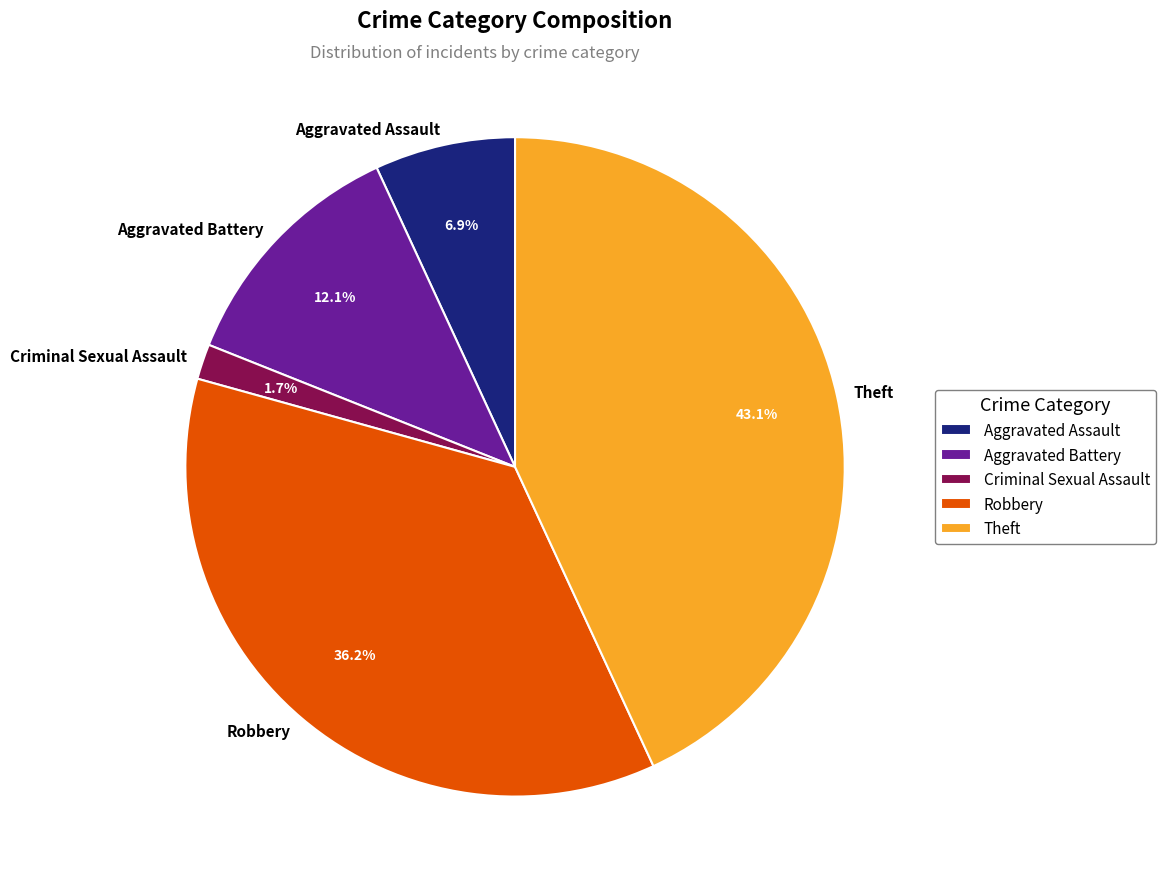

Is Aggravated Assault the majority of the pie?

No